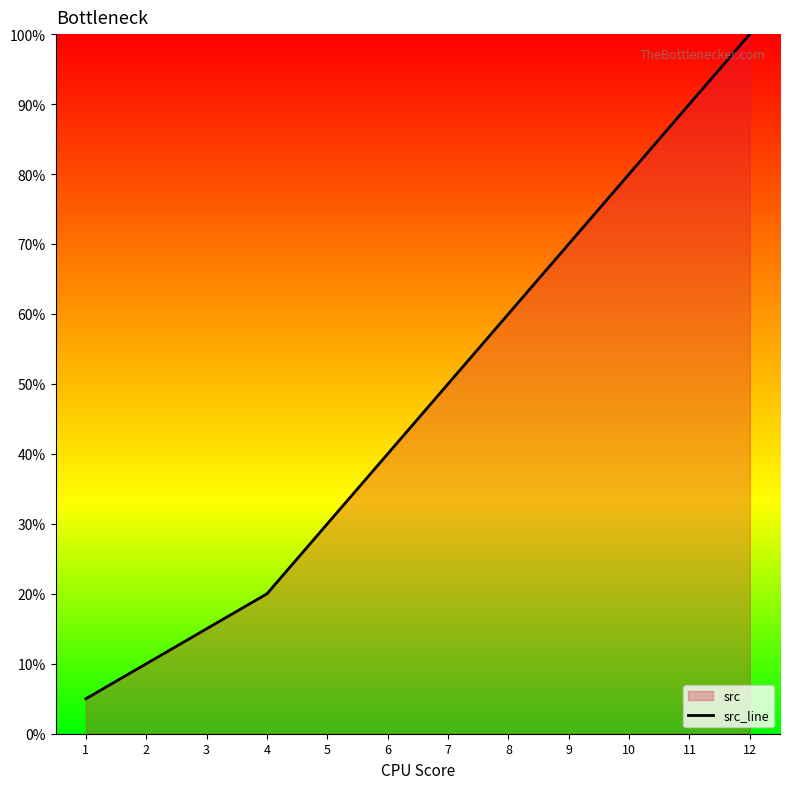

List the labels in order of value, largest first.

12, 11, 10, 9, 8, 7, 6, 5, 4, 3, 2, 1